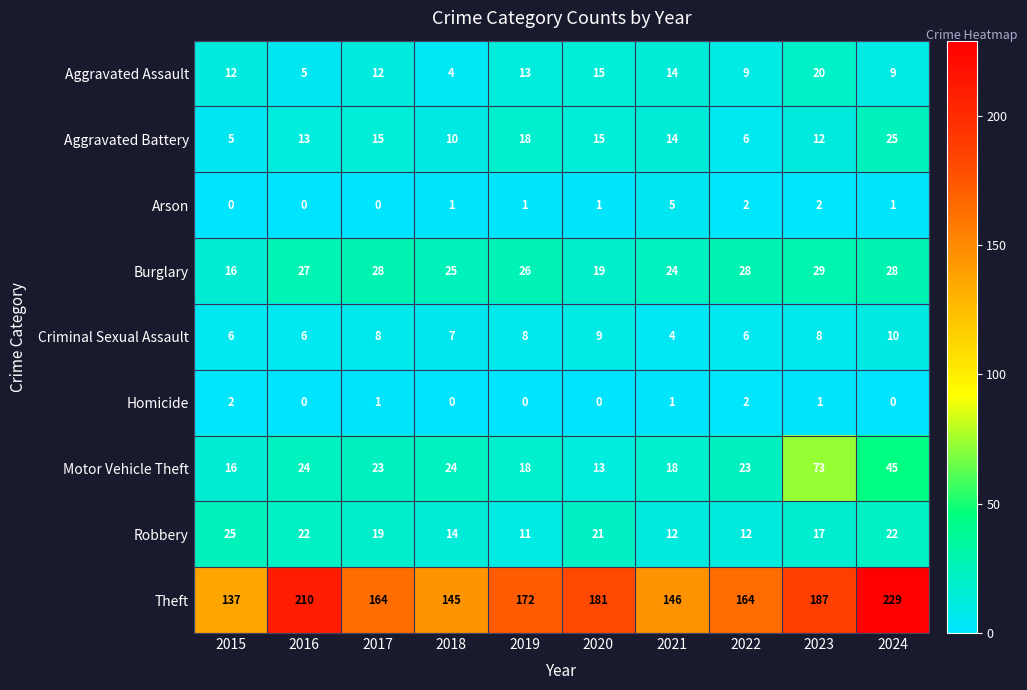

What is the difference between the maximum and second lowest values in the Motor Vehicle Theft series?

57